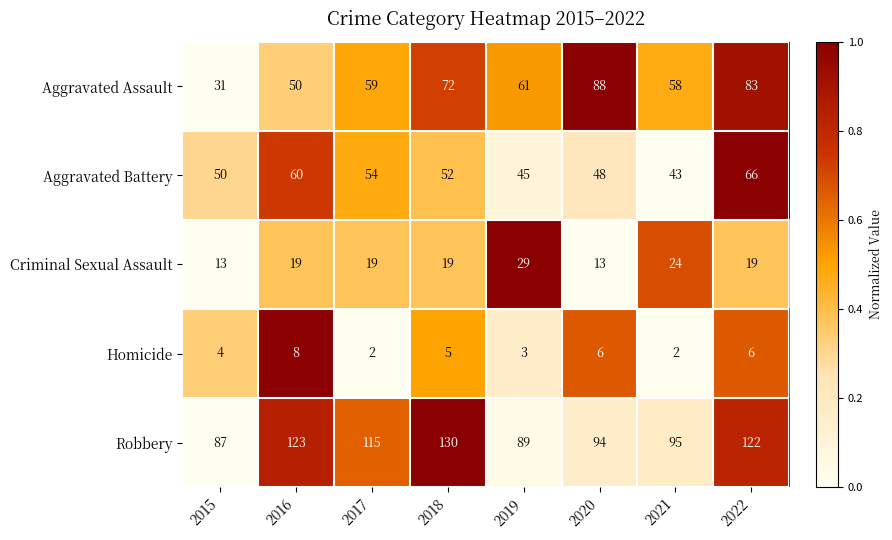

Between 2015 and 2018, which series saw the biggest shift?

Robbery